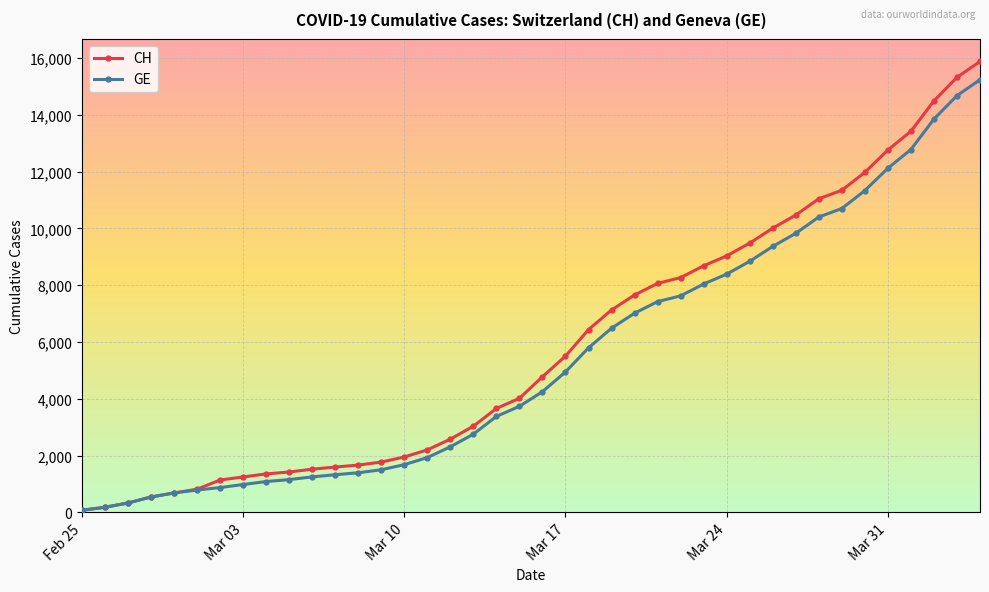

Which series has the widest spread of values?

CH